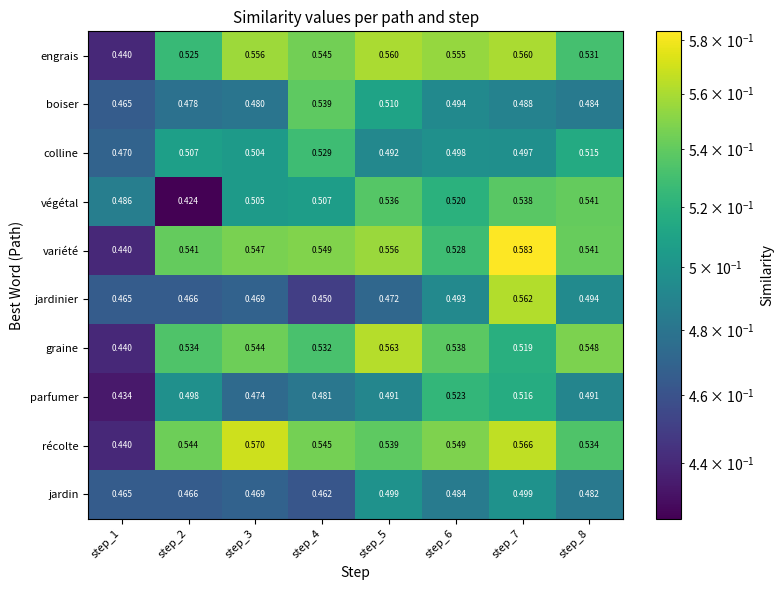

Between step_6 and step_8, which series saw the biggest shift?

parfumer